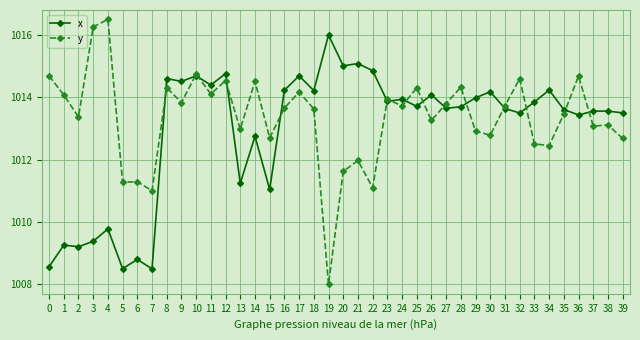

What is the total value across all series at 14?

2027.3